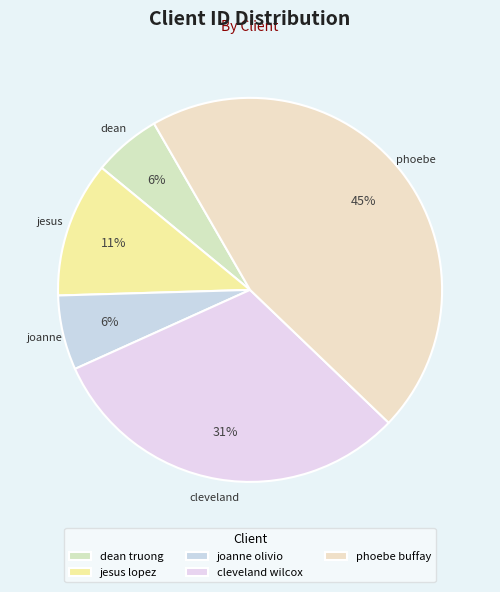

How many slices are in this pie chart?

5